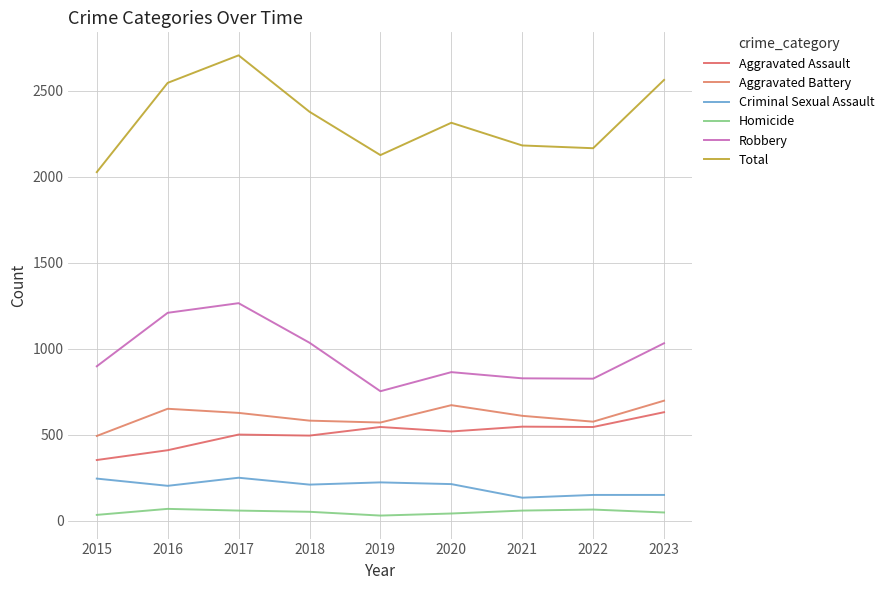

What is the lowest value of the Homicide series?

31